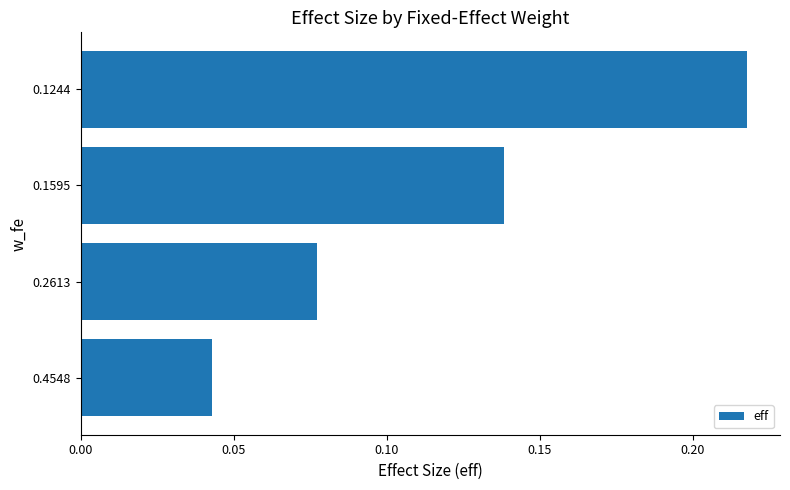

The value at 0.1595 is 0.2. True or false?

False